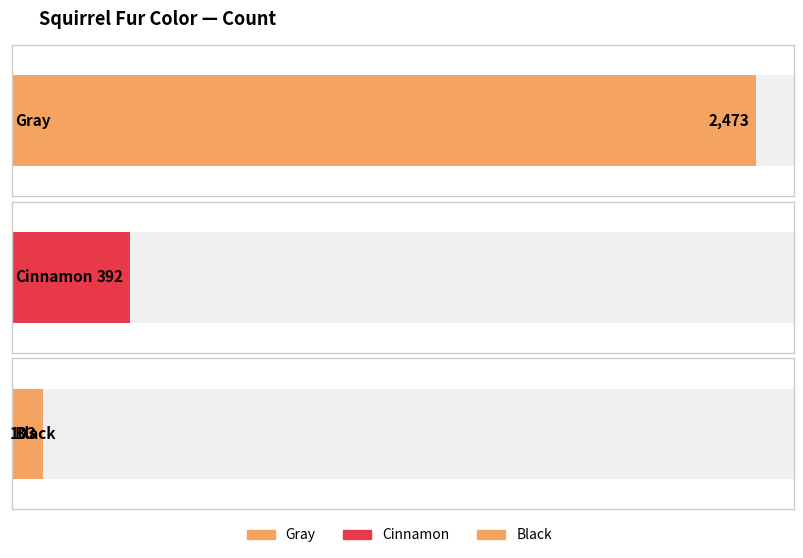

Reading left to right, list all the values displayed in this chart.

2473	392	103